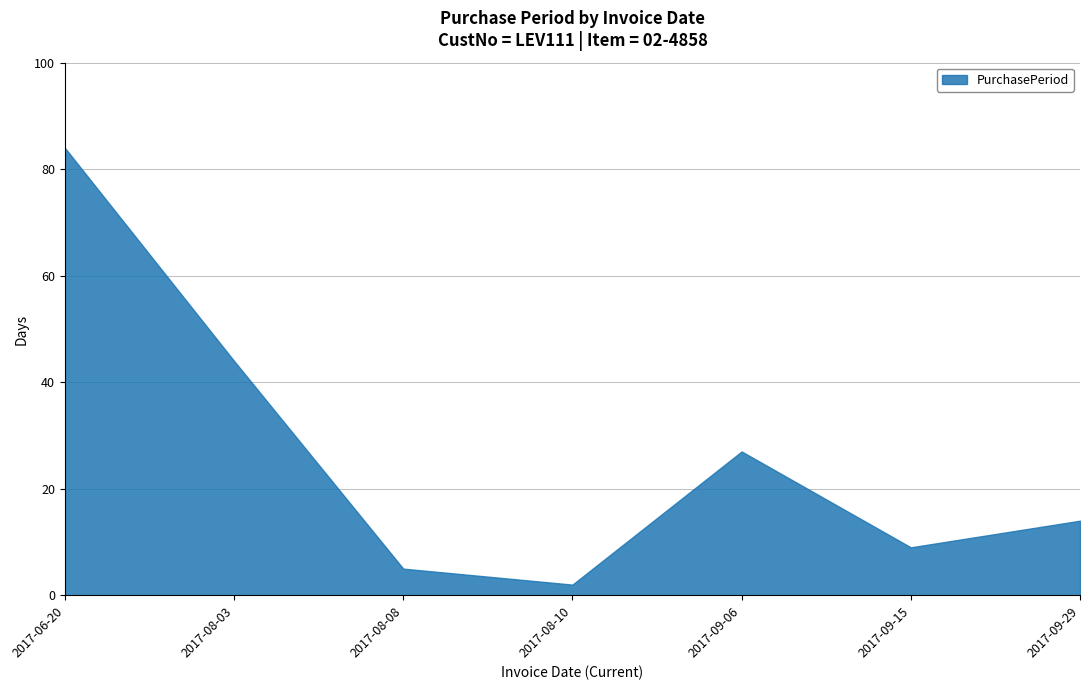

Read the value at 2017-06-20.

84